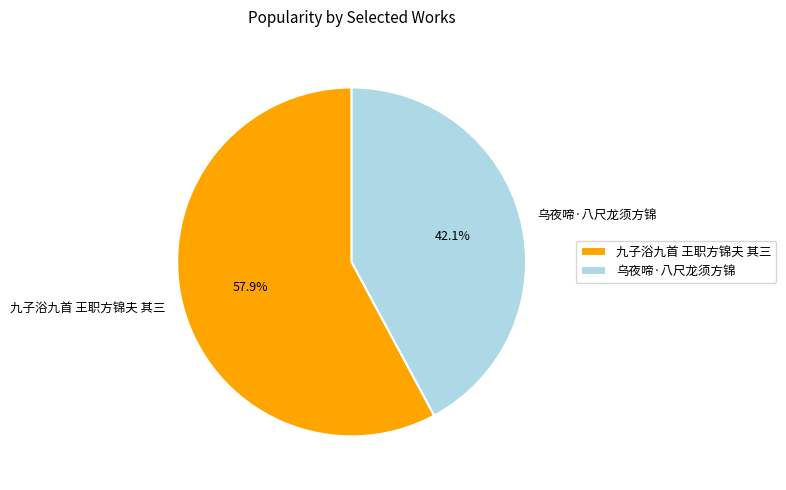

Between 乌夜啼·八尺龙须方锦 and 九子浴九首 王职方锦夫 其三, which is larger?

九子浴九首 王职方锦夫 其三